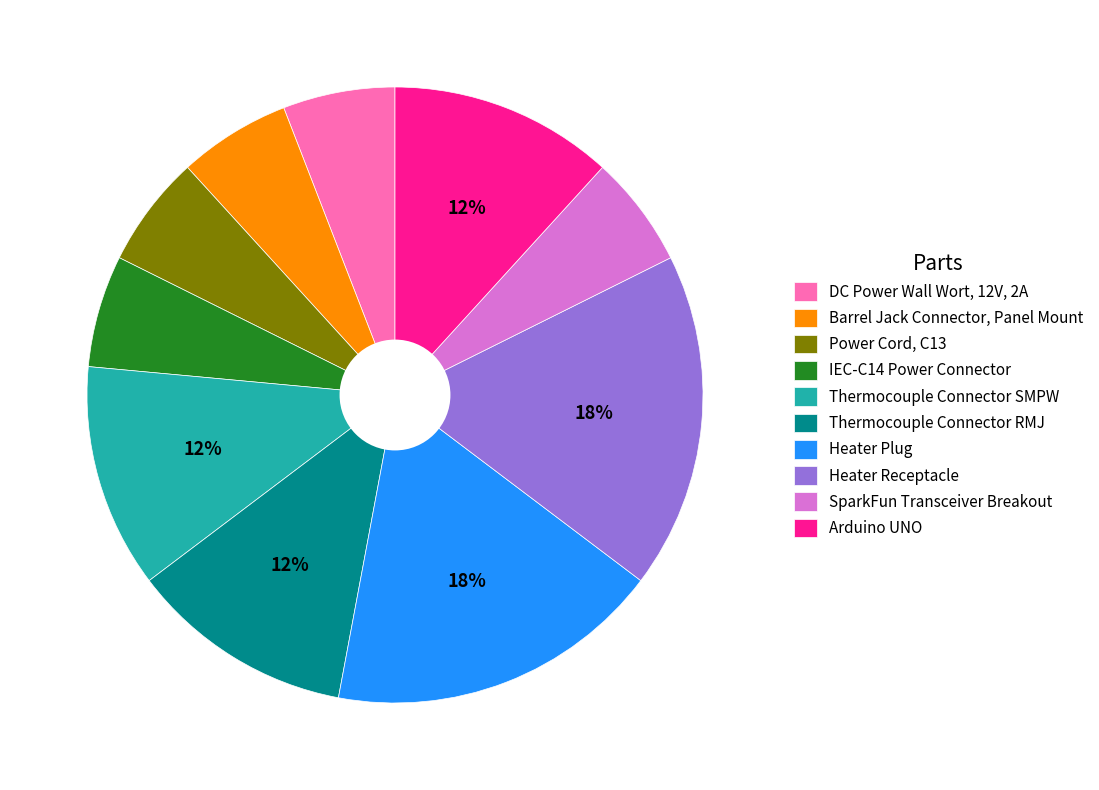

Does any single category account for the majority?

No